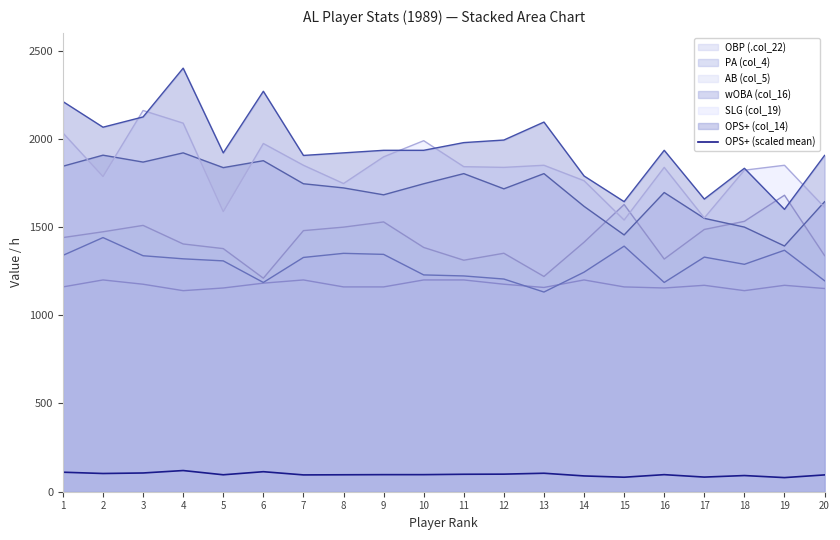

What is the minimum value shown in the chart?

80.0